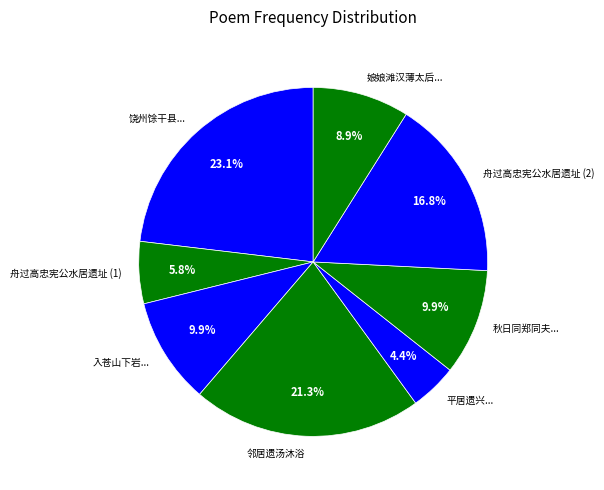

What portion of the pie excludes 秋日同郑同夫...?

90.1%